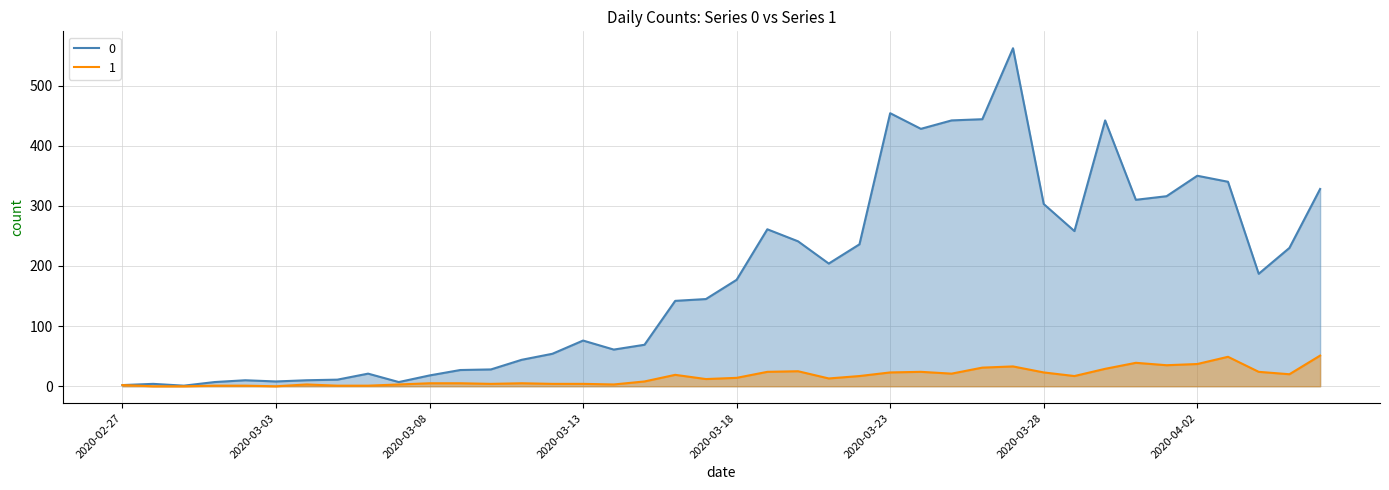

Reading left to right, list all the values displayed in this chart.

0: 2020-02-27=2	2020-02-28=4	2020-02-29=1	2020-03-01=7	2020-03-02=10	2020-03-03=8	2020-03-04=10	2020-03-05=11	2020-03-06=21	2020-03-07=7	2020-03-08=18	2020-03-09=27	2020-03-10=28	2020-03-11=44	2020-03-12=54	2020-03-13=76	2020-03-14=61	2020-03-15=69	2020-03-16=142	2020-03-17=145	2020-03-18=177	2020-03-19=261	2020-03-20=241	2020-03-21=204	2020-03-22=236	2020-03-23=454	2020-03-24=428	2020-03-25=442	2020-03-26=444	2020-03-27=562	2020-03-28=303	2020-03-29=258	2020-03-30=442	2020-03-31=310	2020-04-01=316	2020-04-02=350	2020-04-03=340	2020-04-04=187	2020-04-05=230	2020-04-06=328
1: 2020-02-27=2	2020-02-28=0	2020-02-29=0	2020-03-01=1	2020-03-02=1	2020-03-03=0	2020-03-04=3	2020-03-05=1	2020-03-06=1	2020-03-07=3	2020-03-08=5	2020-03-09=5	2020-03-10=4	2020-03-11=5	2020-03-12=4	2020-03-13=4	2020-03-14=3	2020-03-15=8	2020-03-16=19	2020-03-17=12	2020-03-18=14	2020-03-19=24	2020-03-20=25	2020-03-21=13	2020-03-22=17	2020-03-23=23	2020-03-24=24	2020-03-25=21	2020-03-26=31	2020-03-27=33	2020-03-28=23	2020-03-29=17	2020-03-30=29	2020-03-31=39	2020-04-01=35	2020-04-02=37	2020-04-03=49	2020-04-04=24	2020-04-05=20	2020-04-06=51